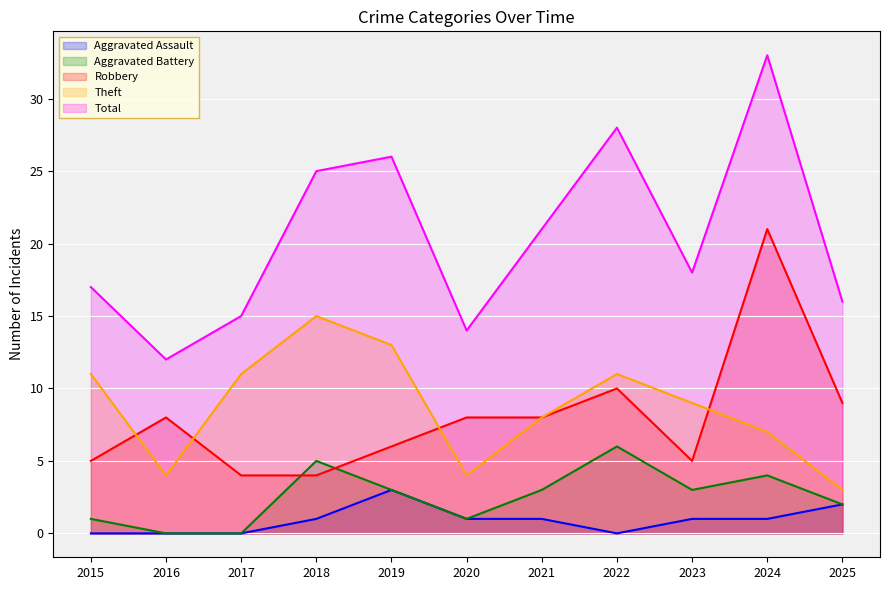

What is the value of the Aggravated Battery point at the 10th from the left?

4